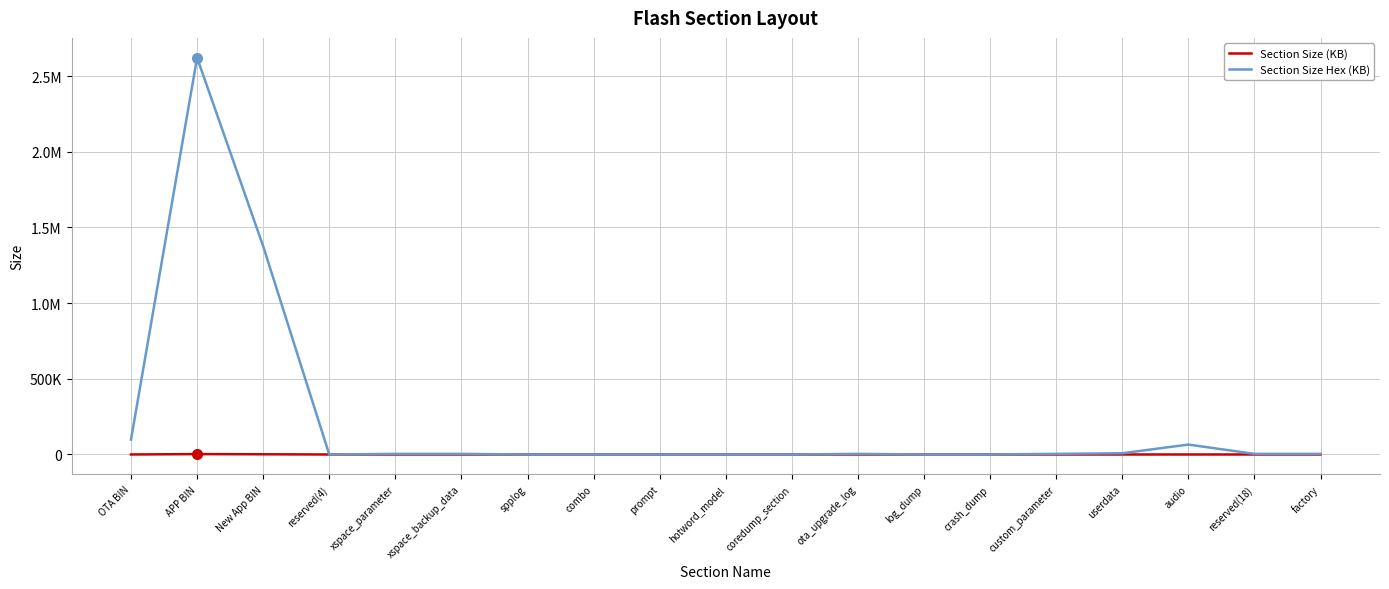

Does the chart display data point markers on the line(s)?

No